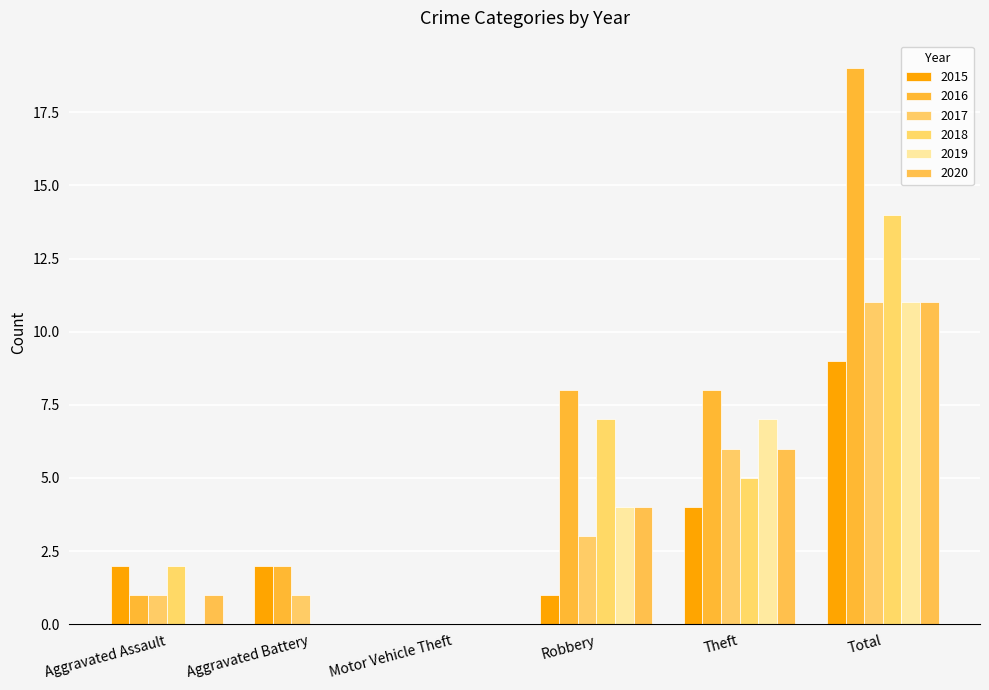

Which label corresponds to the largest value in the chart?

Total